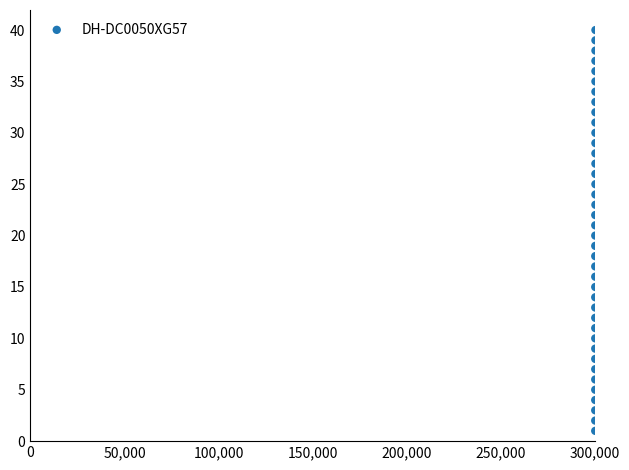

What is the range of Y values (max minus min)?

39